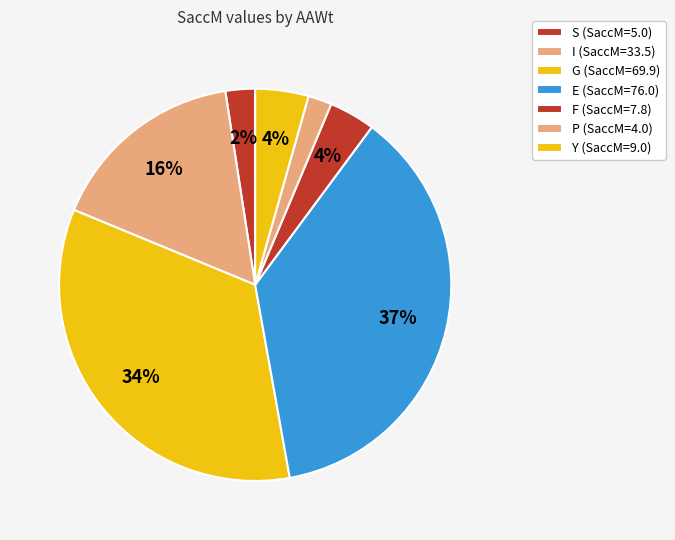

How many segments does this pie chart have?

7